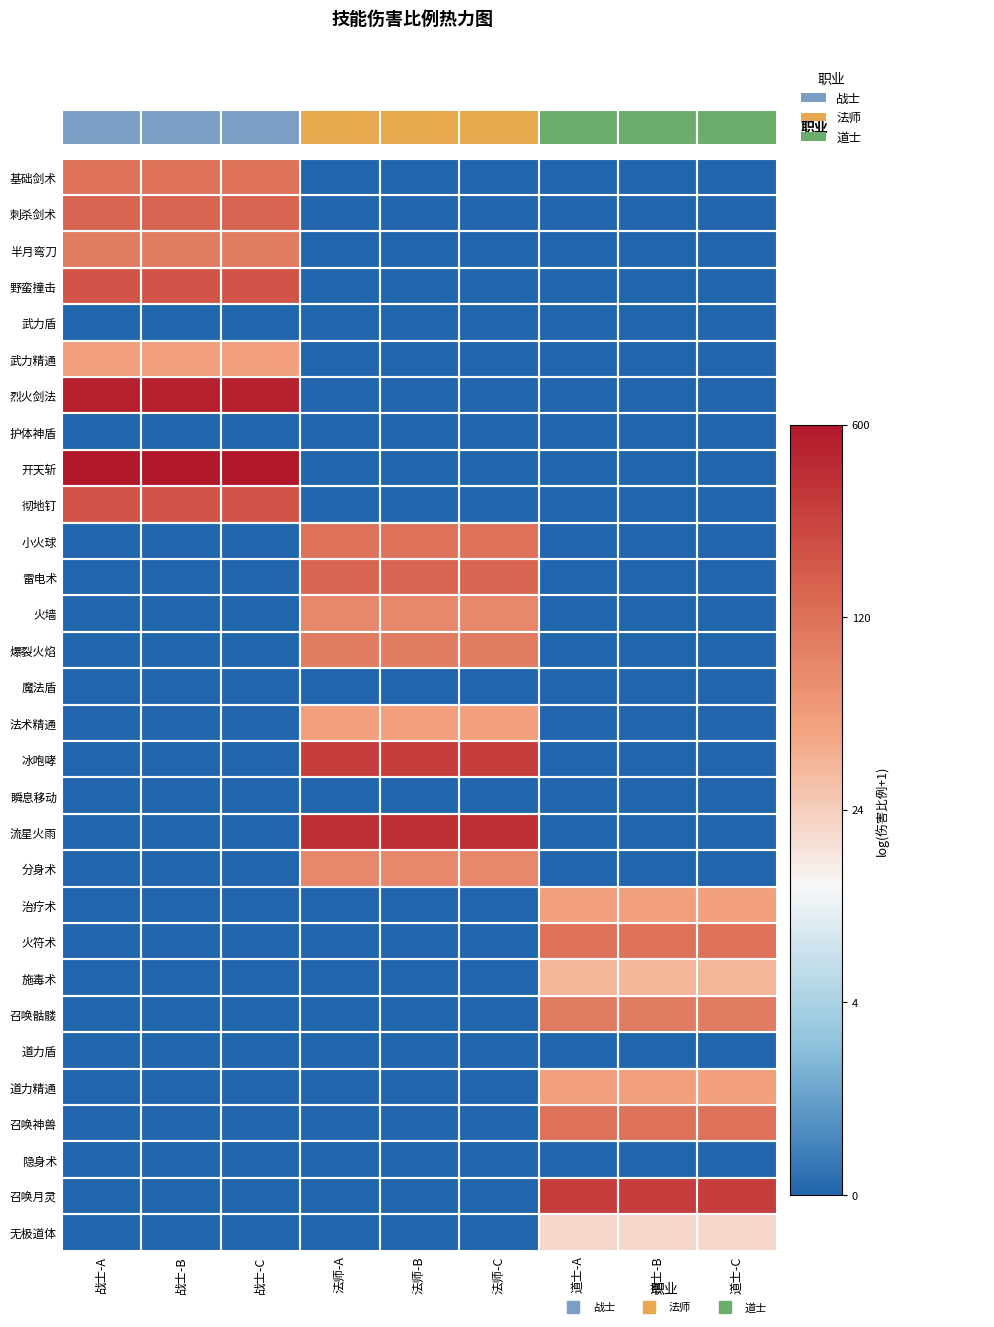

Reading left to right, list all the values displayed in this chart.

基础剑术: 战士-A=4.8	战士-B=4.8	战士-C=4.8	法师-A=0.0	法师-B=0.0	法师-C=0.0	道士-A=0.0	道士-B=0.0	道士-C=0.0
刺杀剑术: 战士-A=5.0	战士-B=5.0	战士-C=5.0	法师-A=0.0	法师-B=0.0	法师-C=0.0	道士-A=0.0	道士-B=0.0	道士-C=0.0
半月弯刀: 战士-A=4.6	战士-B=4.6	战士-C=4.6	法师-A=0.0	法师-B=0.0	法师-C=0.0	道士-A=0.0	道士-B=0.0	道士-C=0.0
野蛮撞击: 战士-A=5.3	战士-B=5.3	战士-C=5.3	法师-A=0.0	法师-B=0.0	法师-C=0.0	道士-A=0.0	道士-B=0.0	道士-C=0.0
武力盾: 战士-A=0.0	战士-B=0.0	战士-C=0.0	法师-A=0.0	法师-B=0.0	法师-C=0.0	道士-A=0.0	道士-B=0.0	道士-C=0.0
武力精通: 战士-A=3.9	战士-B=3.9	战士-C=3.9	法师-A=0.0	法师-B=0.0	法师-C=0.0	道士-A=0.0	道士-B=0.0	道士-C=0.0
烈火剑法: 战士-A=6.2	战士-B=6.2	战士-C=6.2	法师-A=0.0	法师-B=0.0	法师-C=0.0	道士-A=0.0	道士-B=0.0	道士-C=0.0
护体神盾: 战士-A=0.0	战士-B=0.0	战士-C=0.0	法师-A=0.0	法师-B=0.0	法师-C=0.0	道士-A=0.0	道士-B=0.0	道士-C=0.0
开天斩: 战士-A=6.4	战士-B=6.4	战士-C=6.4	法师-A=0.0	法师-B=0.0	法师-C=0.0	道士-A=0.0	道士-B=0.0	道士-C=0.0
彻地钉: 战士-A=5.3	战士-B=5.3	战士-C=5.3	法师-A=0.0	法师-B=0.0	法师-C=0.0	道士-A=0.0	道士-B=0.0	道士-C=0.0
小火球: 战士-A=0.0	战士-B=0.0	战士-C=0.0	法师-A=4.8	法师-B=4.8	法师-C=4.8	道士-A=0.0	道士-B=0.0	道士-C=0.0
雷电术: 战士-A=0.0	战士-B=0.0	战士-C=0.0	法师-A=5.0	法师-B=5.0	法师-C=5.0	道士-A=0.0	道士-B=0.0	道士-C=0.0
火墙: 战士-A=0.0	战士-B=0.0	战士-C=0.0	法师-A=4.4	法师-B=4.4	法师-C=4.4	道士-A=0.0	道士-B=0.0	道士-C=0.0
爆裂火焰: 战士-A=0.0	战士-B=0.0	战士-C=0.0	法师-A=4.6	法师-B=4.6	法师-C=4.6	道士-A=0.0	道士-B=0.0	道士-C=0.0
魔法盾: 战士-A=0.0	战士-B=0.0	战士-C=0.0	法师-A=0.0	法师-B=0.0	法师-C=0.0	道士-A=0.0	道士-B=0.0	道士-C=0.0
法术精通: 战士-A=0.0	战士-B=0.0	战士-C=0.0	法师-A=3.9	法师-B=3.9	法师-C=3.9	道士-A=0.0	道士-B=0.0	道士-C=0.0
冰咆哮: 战士-A=0.0	战士-B=0.0	战士-C=0.0	法师-A=5.7	法师-B=5.7	法师-C=5.7	道士-A=0.0	道士-B=0.0	道士-C=0.0
瞬息移动: 战士-A=0.0	战士-B=0.0	战士-C=0.0	法师-A=0.0	法师-B=0.0	法师-C=0.0	道士-A=0.0	道士-B=0.0	道士-C=0.0
流星火雨: 战士-A=0.0	战士-B=0.0	战士-C=0.0	法师-A=6.0	法师-B=6.0	法师-C=6.0	道士-A=0.0	道士-B=0.0	道士-C=0.0
分身术: 战士-A=0.0	战士-B=0.0	战士-C=0.0	法师-A=4.4	法师-B=4.4	法师-C=4.4	道士-A=0.0	道士-B=0.0	道士-C=0.0
治疗术: 战士-A=0.0	战士-B=0.0	战士-C=0.0	法师-A=0.0	法师-B=0.0	法师-C=0.0	道士-A=3.9	道士-B=3.9	道士-C=3.9
火符术: 战士-A=0.0	战士-B=0.0	战士-C=0.0	法师-A=0.0	法师-B=0.0	法师-C=0.0	道士-A=4.8	道士-B=4.8	道士-C=4.8
施毒术: 战士-A=0.0	战士-B=0.0	战士-C=0.0	法师-A=0.0	法师-B=0.0	法师-C=0.0	道士-A=3.6	道士-B=3.6	道士-C=3.6
召唤骷髅: 战士-A=0.0	战士-B=0.0	战士-C=0.0	法师-A=0.0	法师-B=0.0	法师-C=0.0	道士-A=4.6	道士-B=4.6	道士-C=4.6
道力盾: 战士-A=0.0	战士-B=0.0	战士-C=0.0	法师-A=0.0	法师-B=0.0	法师-C=0.0	道士-A=0.0	道士-B=0.0	道士-C=0.0
道力精通: 战士-A=0.0	战士-B=0.0	战士-C=0.0	法师-A=0.0	法师-B=0.0	法师-C=0.0	道士-A=3.9	道士-B=3.9	道士-C=3.9
召唤神兽: 战士-A=0.0	战士-B=0.0	战士-C=0.0	法师-A=0.0	法师-B=0.0	法师-C=0.0	道士-A=4.8	道士-B=4.8	道士-C=4.8
隐身术: 战士-A=0.0	战士-B=0.0	战士-C=0.0	法师-A=0.0	法师-B=0.0	法师-C=0.0	道士-A=0.0	道士-B=0.0	道士-C=0.0
召唤月灵: 战士-A=0.0	战士-B=0.0	战士-C=0.0	法师-A=0.0	法师-B=0.0	法师-C=0.0	道士-A=5.7	道士-B=5.7	道士-C=5.7
无极道体: 战士-A=0.0	战士-B=0.0	战士-C=0.0	法师-A=0.0	法师-B=0.0	法师-C=0.0	道士-A=3.0	道士-B=3.0	道士-C=3.0